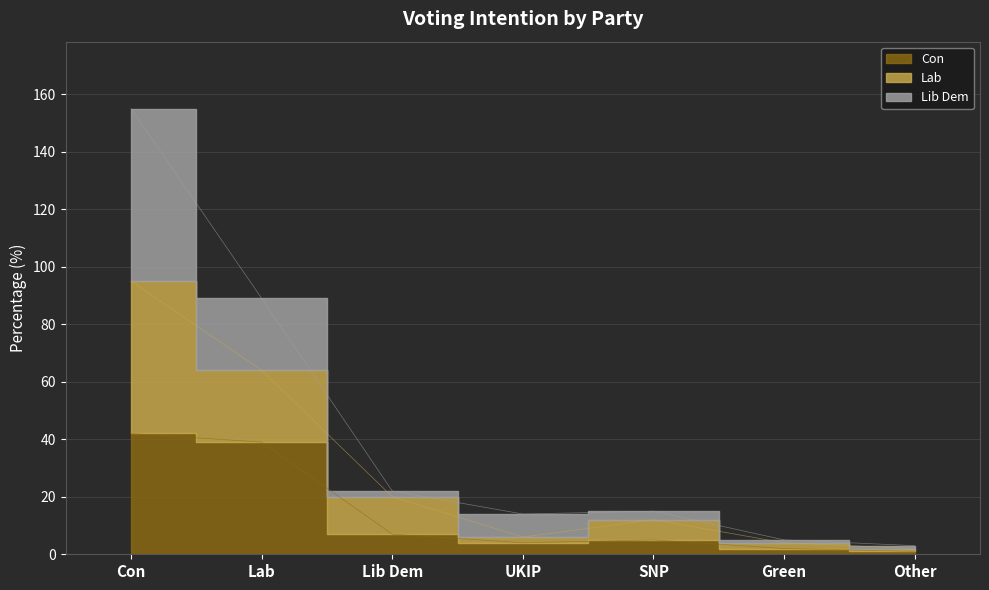

The Con series shows 2 at Green. True or false?

True